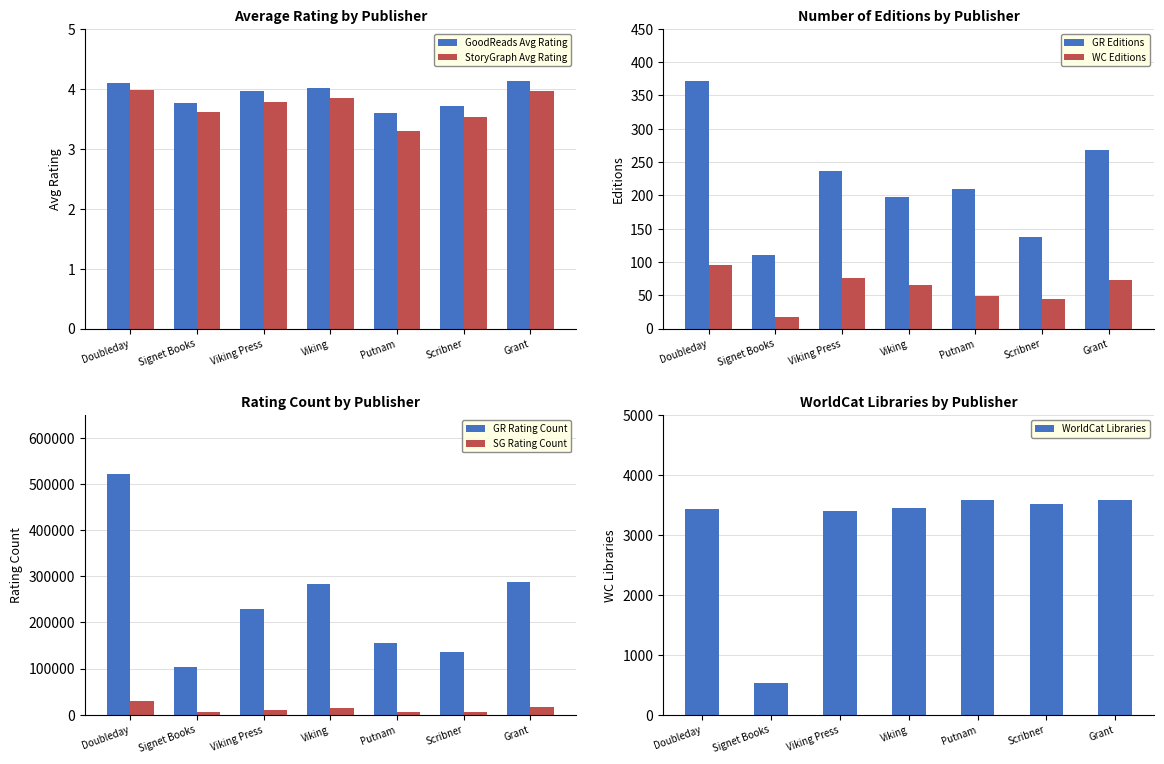

What is the total value across all series at Scribner?

7.2